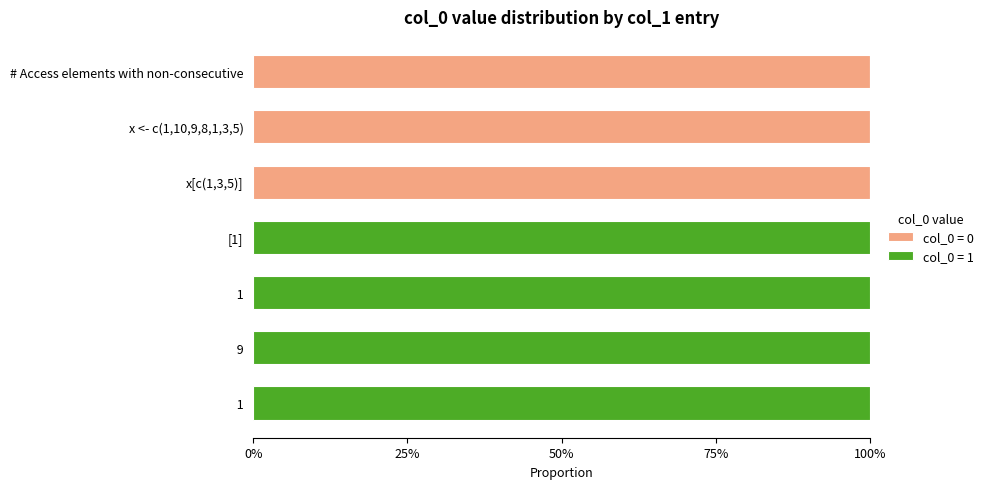

What is the difference between the second highest and minimum values in the col_0 = 1 series?

1